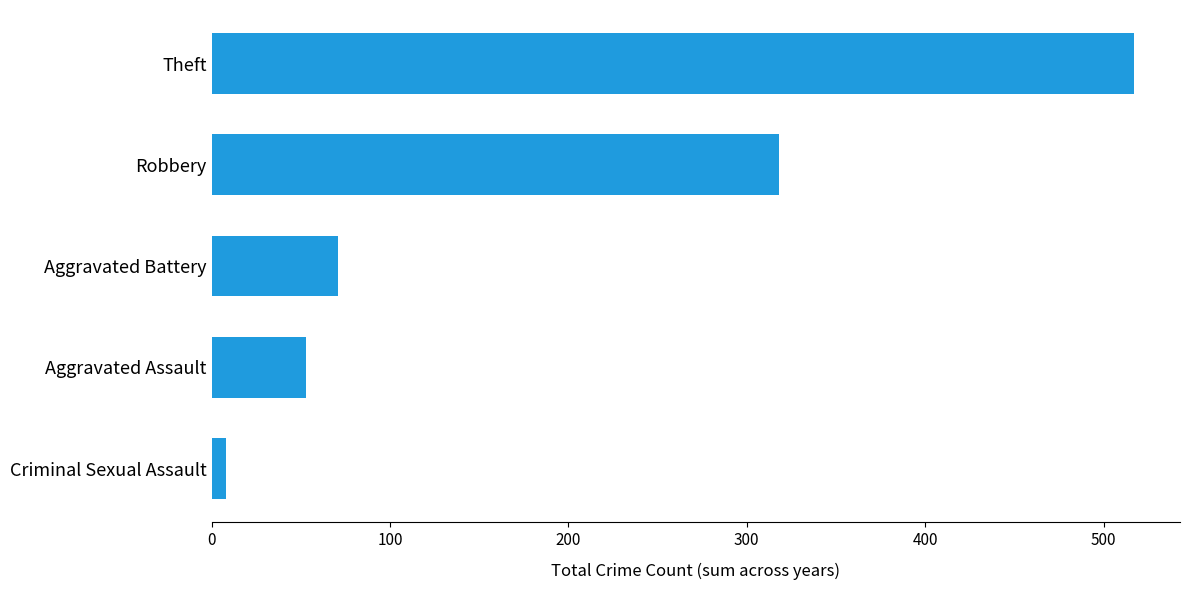

What is the sum of all values?

967